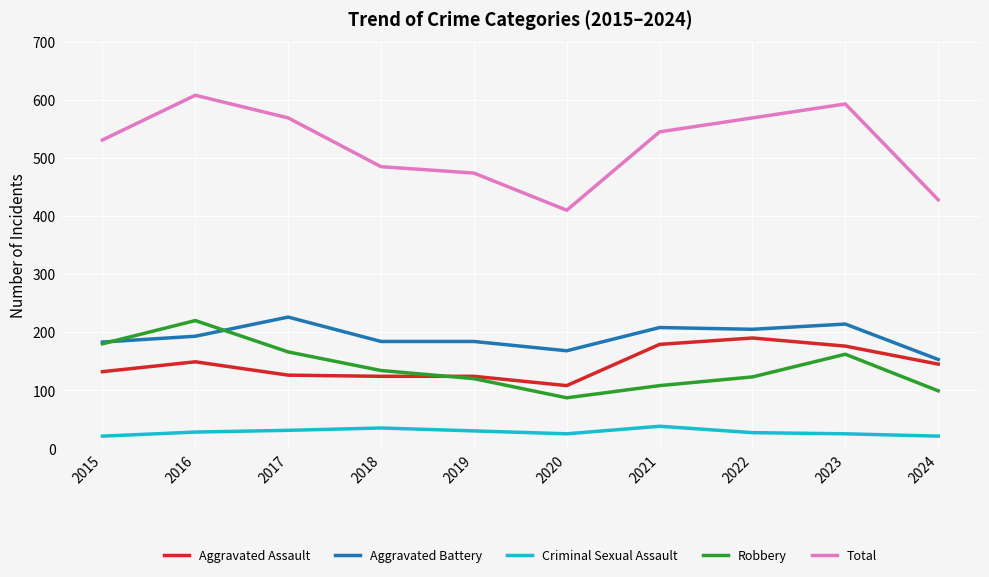

What is the lowest value of the Total series?

410